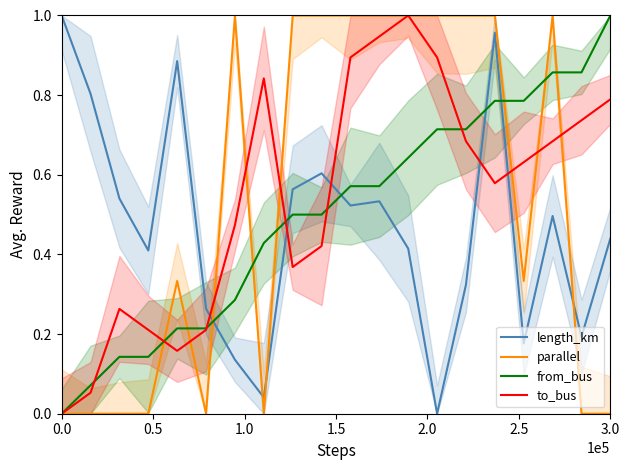

What are all the series names shown in the legend?

length_km, parallel, from_bus, to_bus